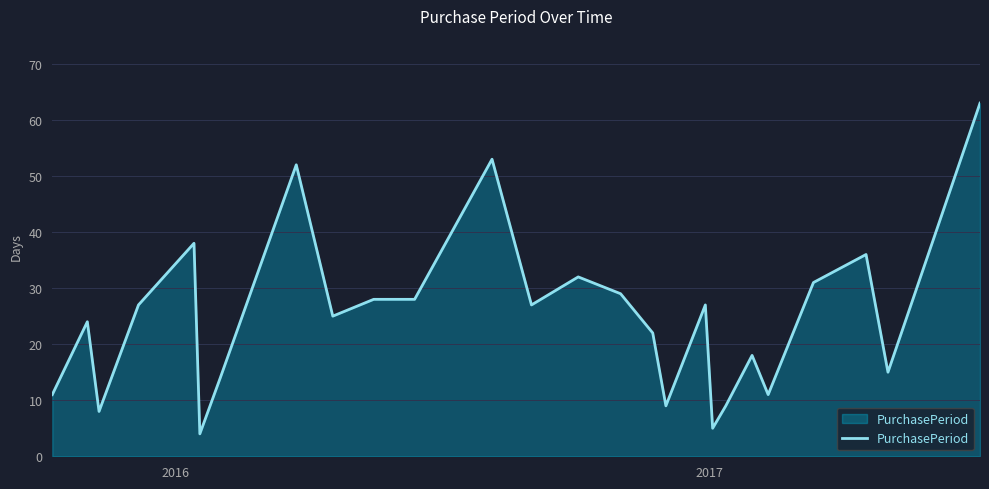

What is the greatest value displayed?

63